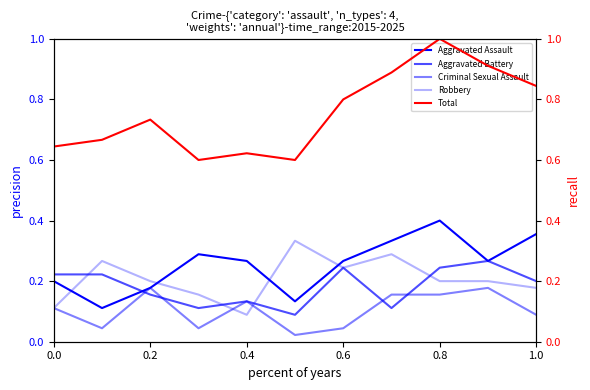

Does the chart have visible grid lines?

No